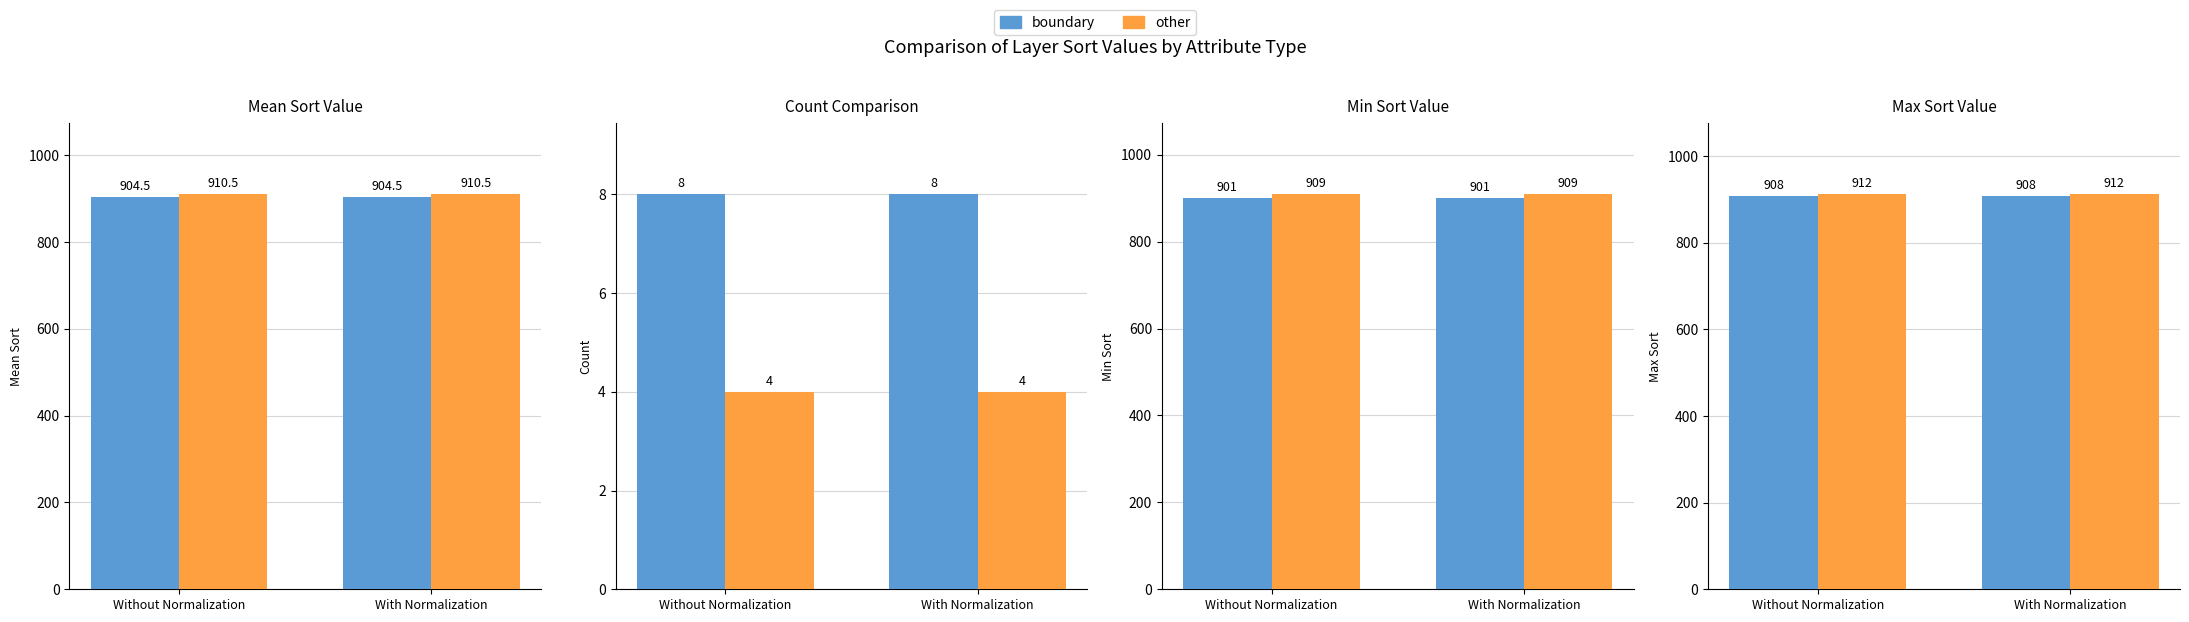

What are all the series names shown in the legend?

boundary, other